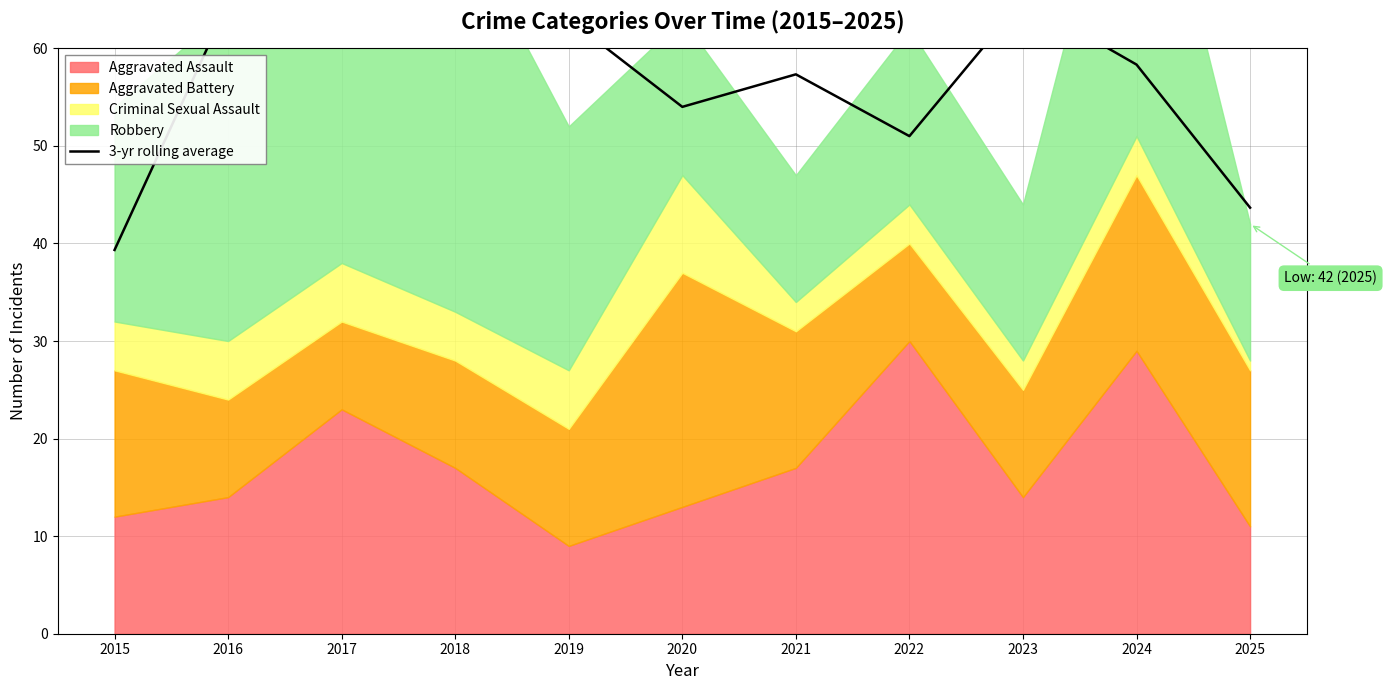

True or false: the data shows 11.6 at 2022.

False